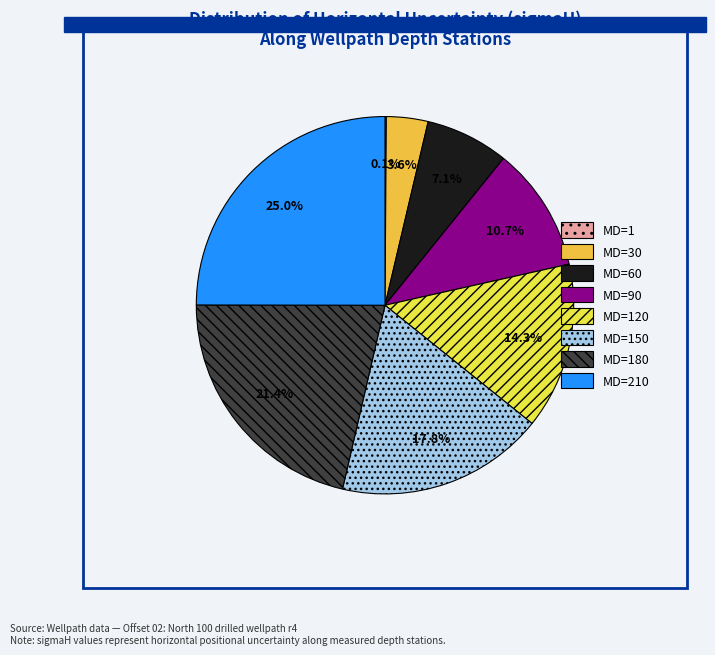

What portion of the pie excludes MD=30?

96.4%